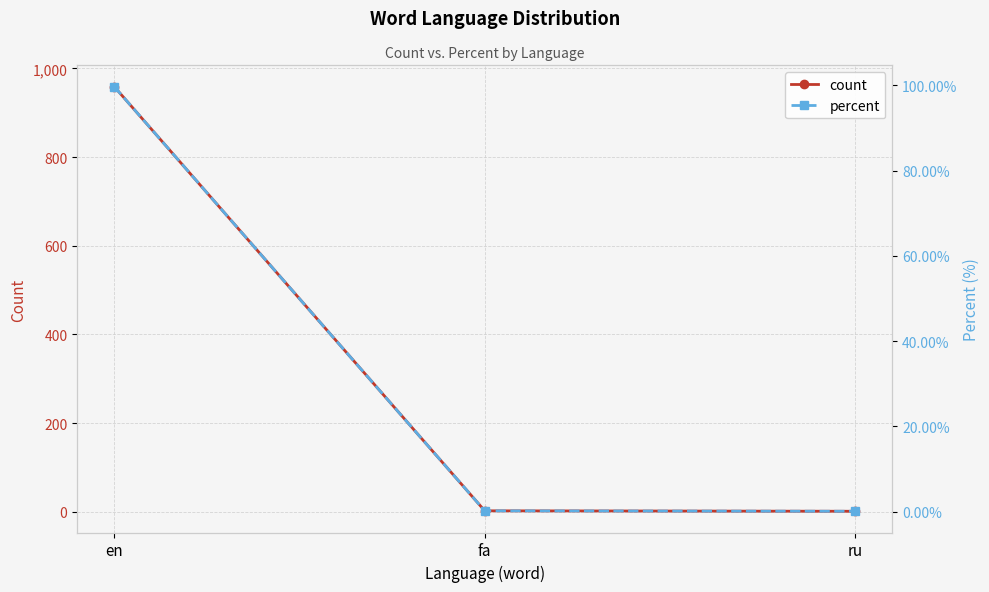

What is the value of the count point at the 3rd from the left?

1